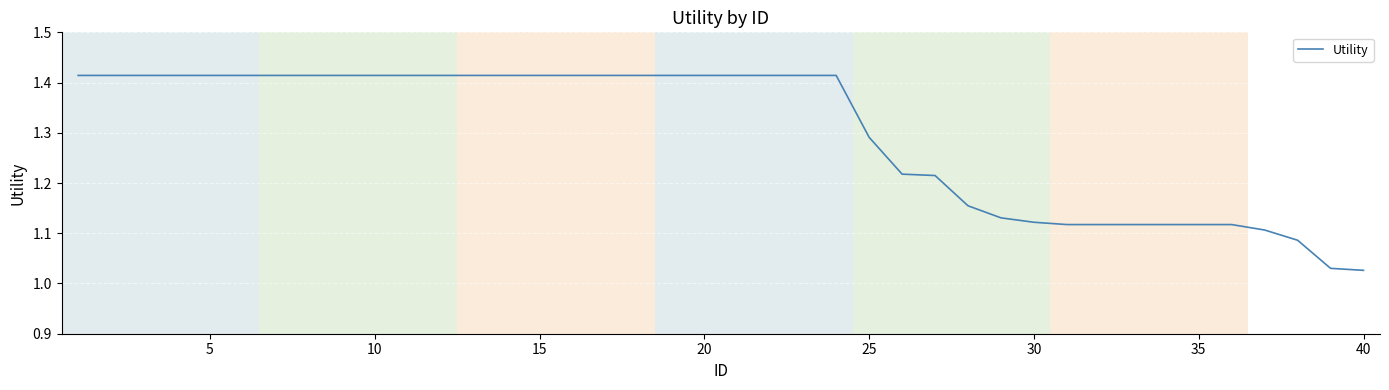

How many lines are shown in the chart?

1